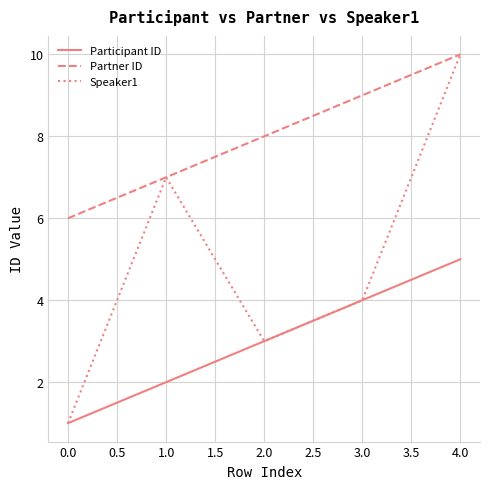

What position from the right is 0.0?

5